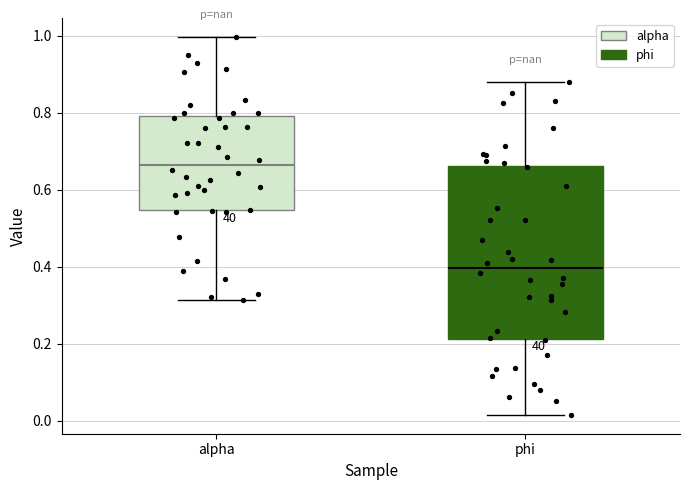

Where is the upper edge of the box for alpha on the y-axis? The values are not printed on the chart, so give them approximately, as read against the axis.

0.80